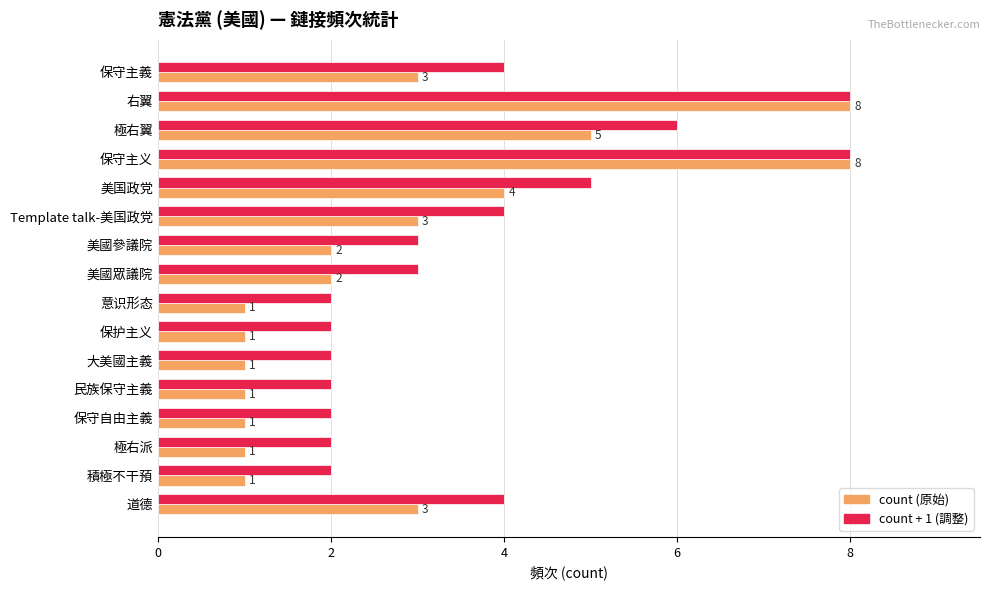

Which series has the widest spread of values?

count (原始)